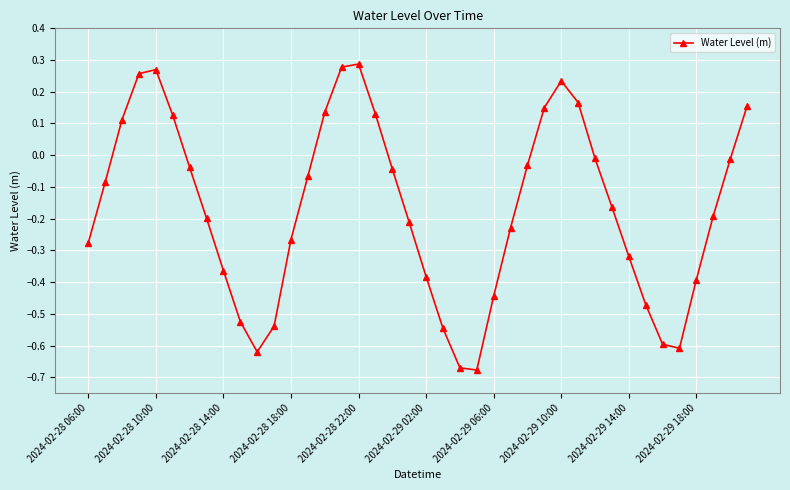

How many points are lower than both their immediate neighbors (excluding endpoints)?

3